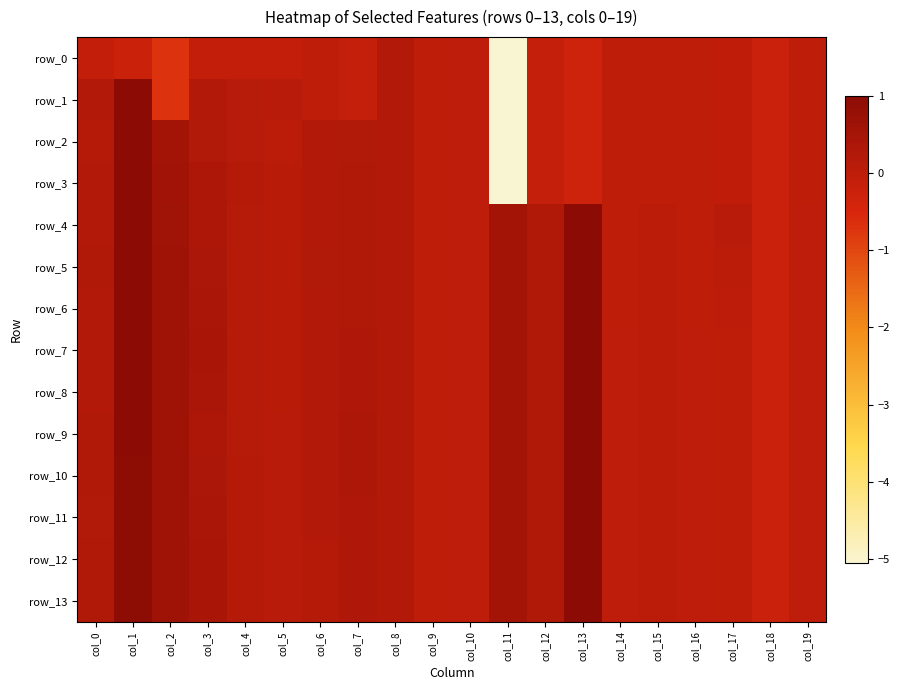

What is the maximum value shown in the chart?

1.0